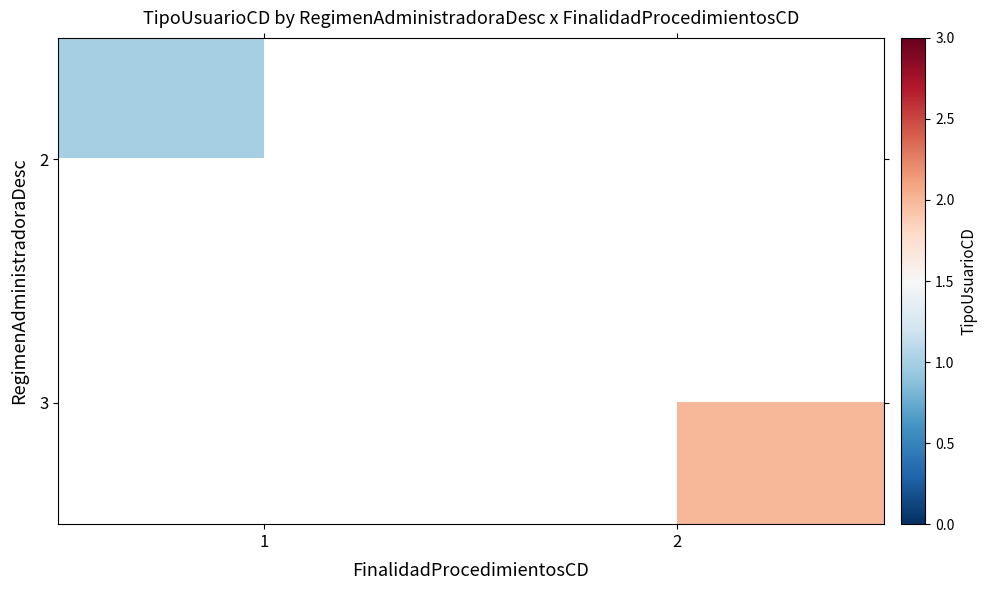

How many series are shown in this chart?

2